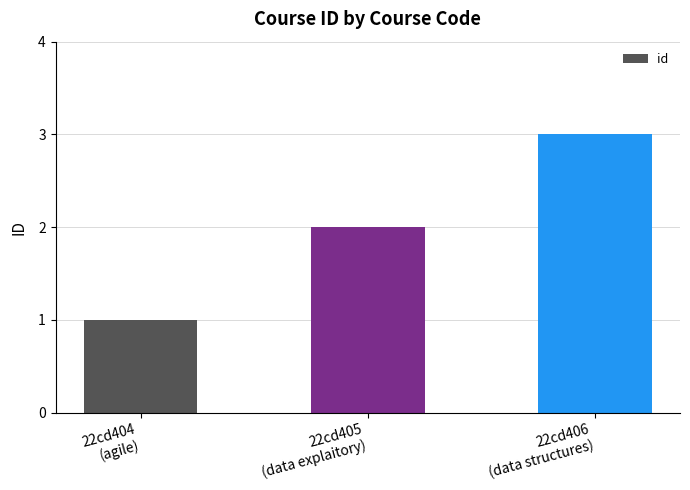

Rank the categories by value from highest to lowest.

22cd406
(data structures), 22cd405
(data explaitory), 22cd404
(agile)